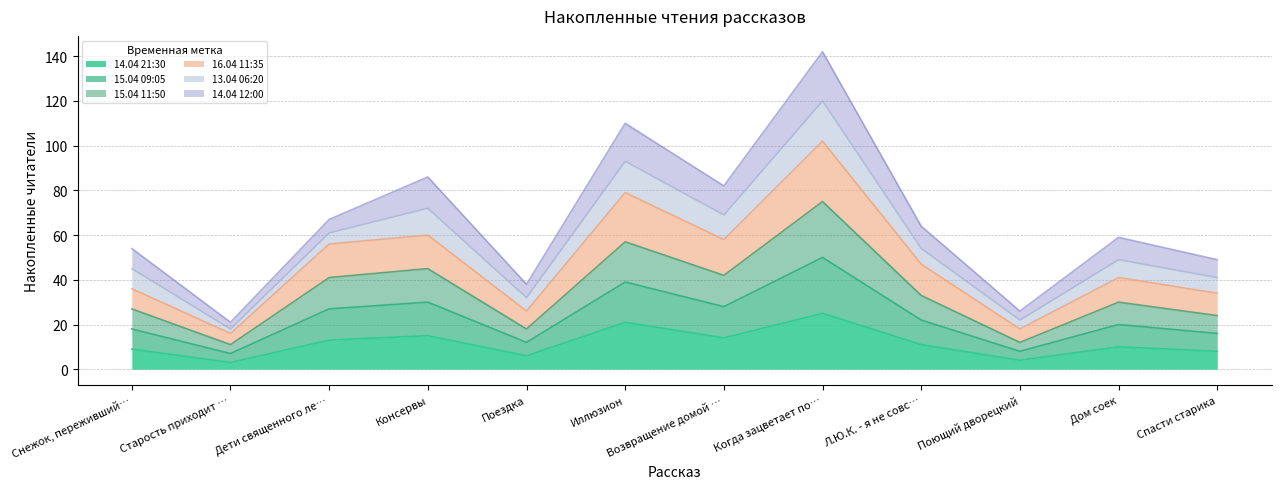

How many values in the 14.04 21:30 series are below 11?

6